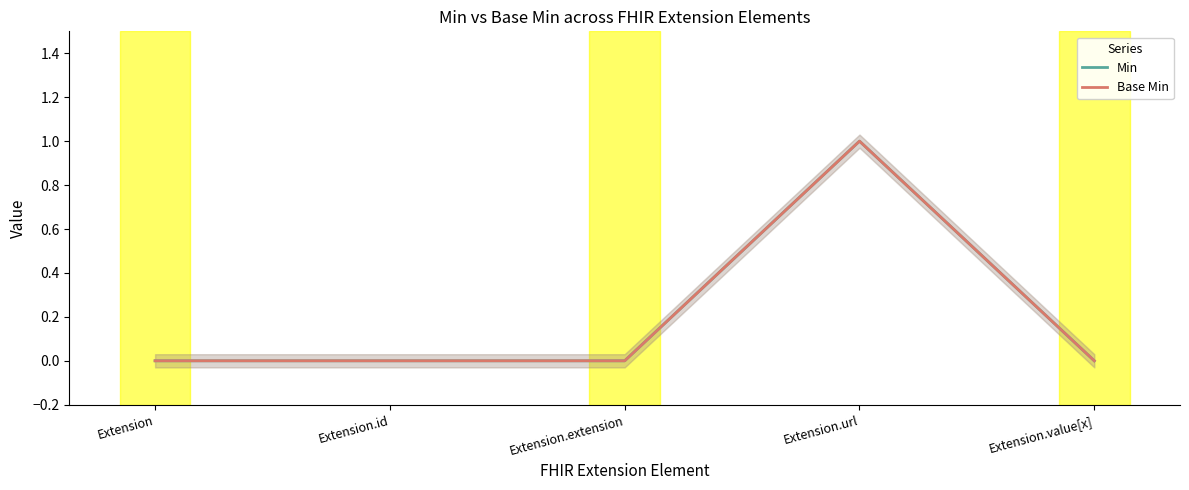

True or false: Min and Base Min intersect in this chart.

False